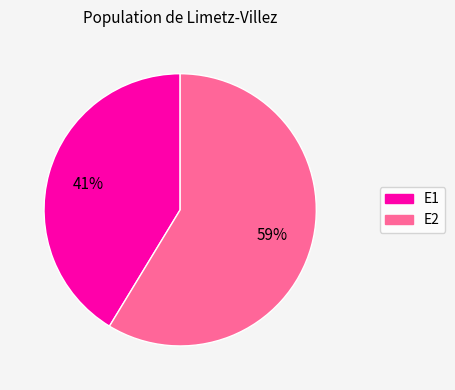

Is there a majority slice in this chart?

Yes